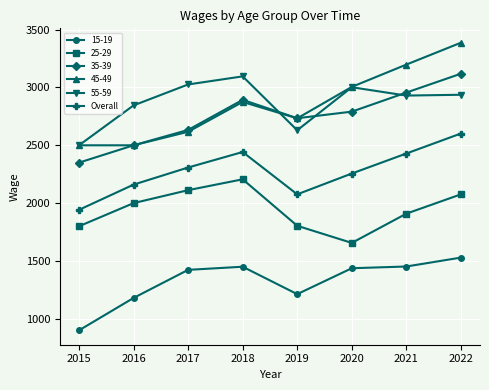

In 35-39, how many points are lower than both neighbors (excluding endpoints)?

1